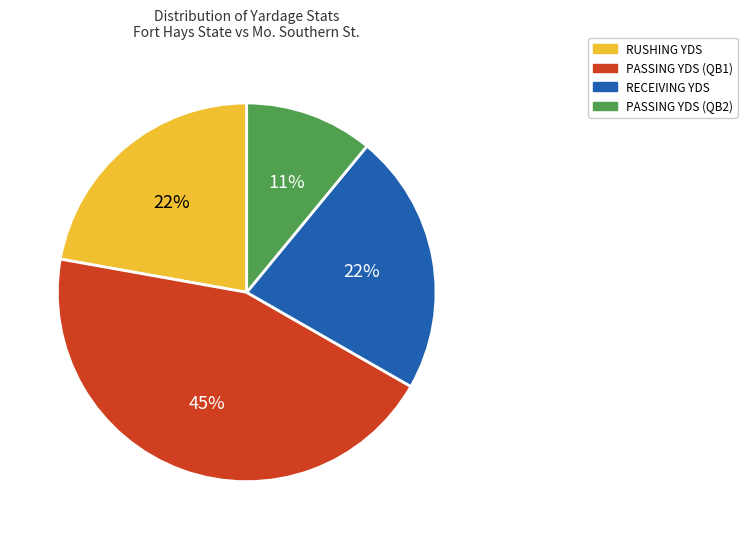

To the nearest percent, what is the difference between the largest and smallest slice percentages?

34%